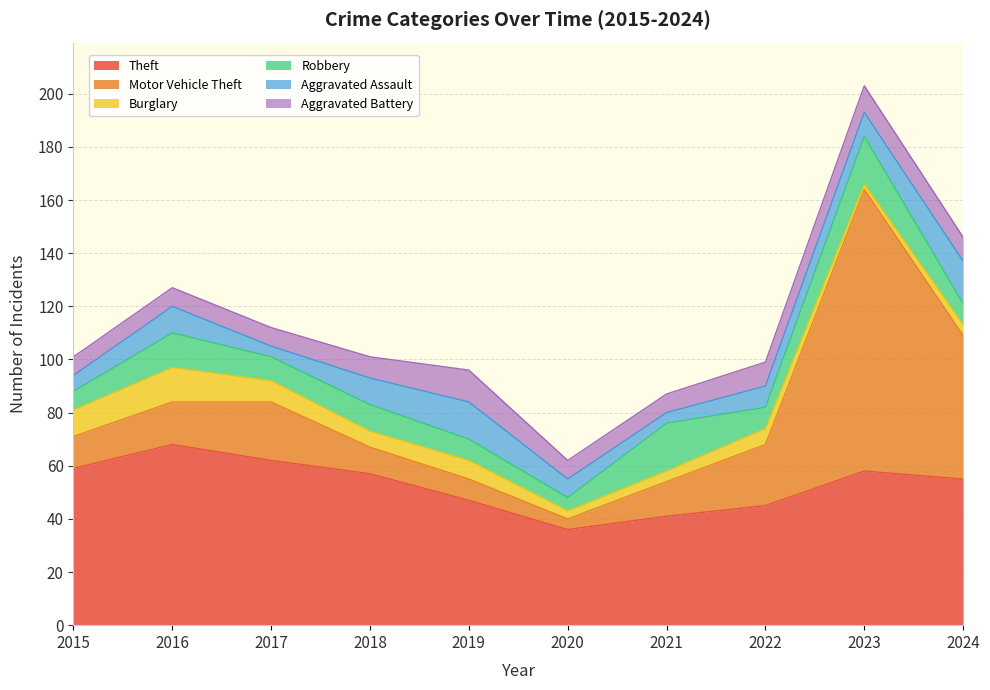

Does the chart have visible grid lines?

Yes